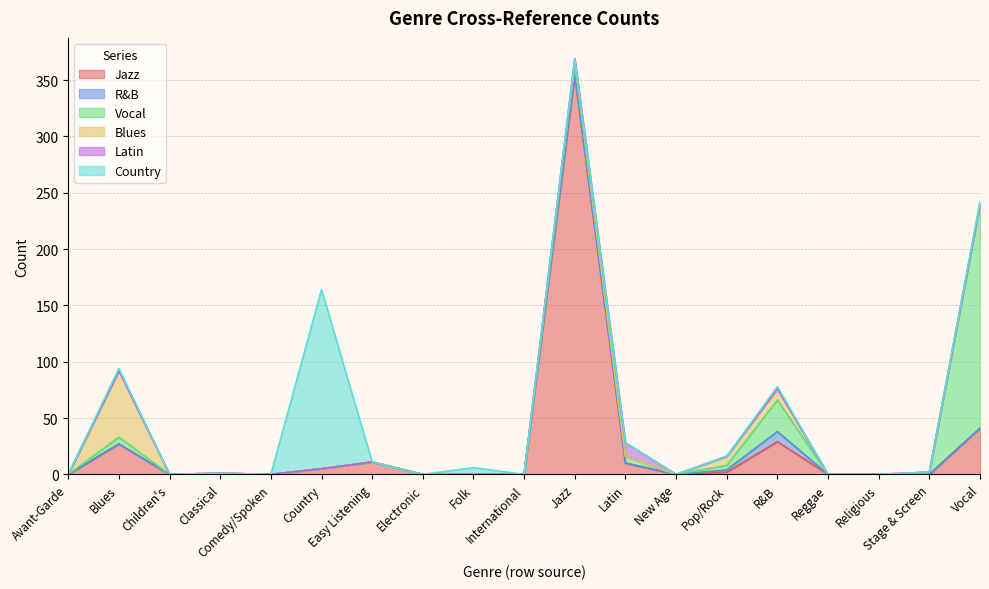

The R&B series shows 0 at Electronic. True or false?

True